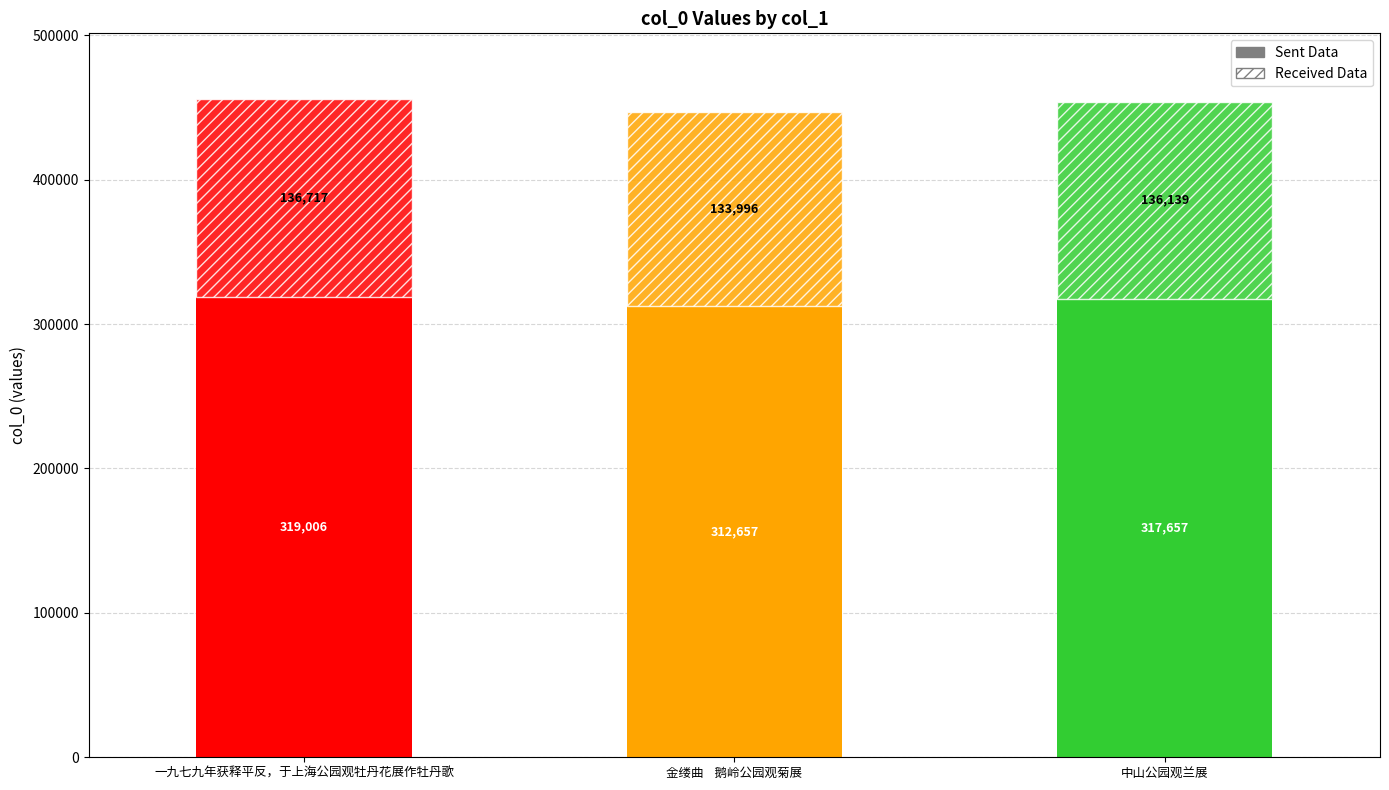

What is the label of the 3rd bar from the left?

中山公园观兰展